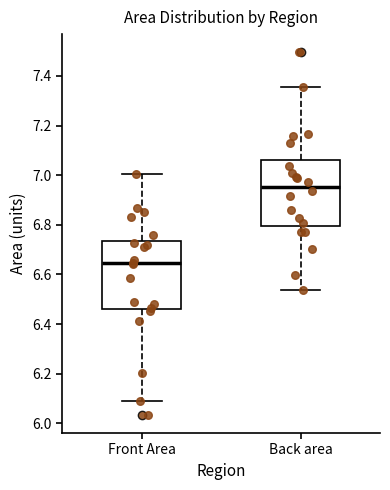

Reading left to right, transcribe this box plot: for each box, give where its median line is, the range the box spans, and where its two whiskers end, as read against the y-axis. The values are not printed on the chart, so give them approximately, as read against the axis.

Front Area: median 6.64, box 6.46 to 6.74, whiskers 6.10 to 7.00
Back area: median 6.96, box 6.80 to 7.06, whiskers 6.54 to 7.36